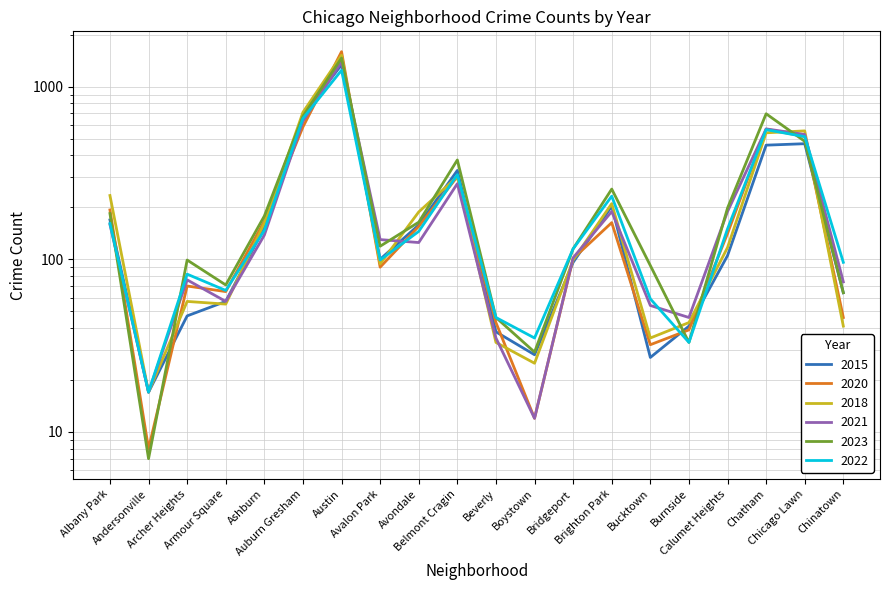

What are all the series names shown in the legend?

2018, 2021, 2023, 2022, 2015, 2020